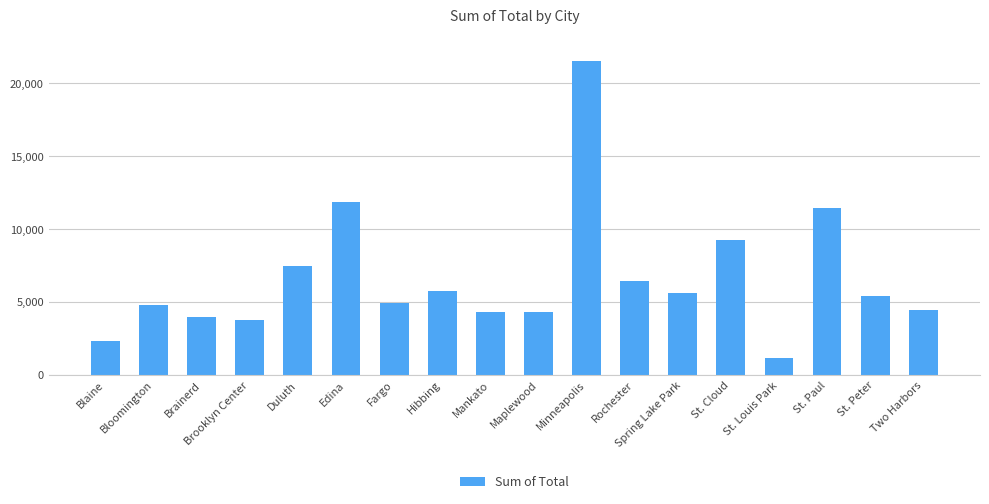

What is the value of the 1st bar from the left?

2351